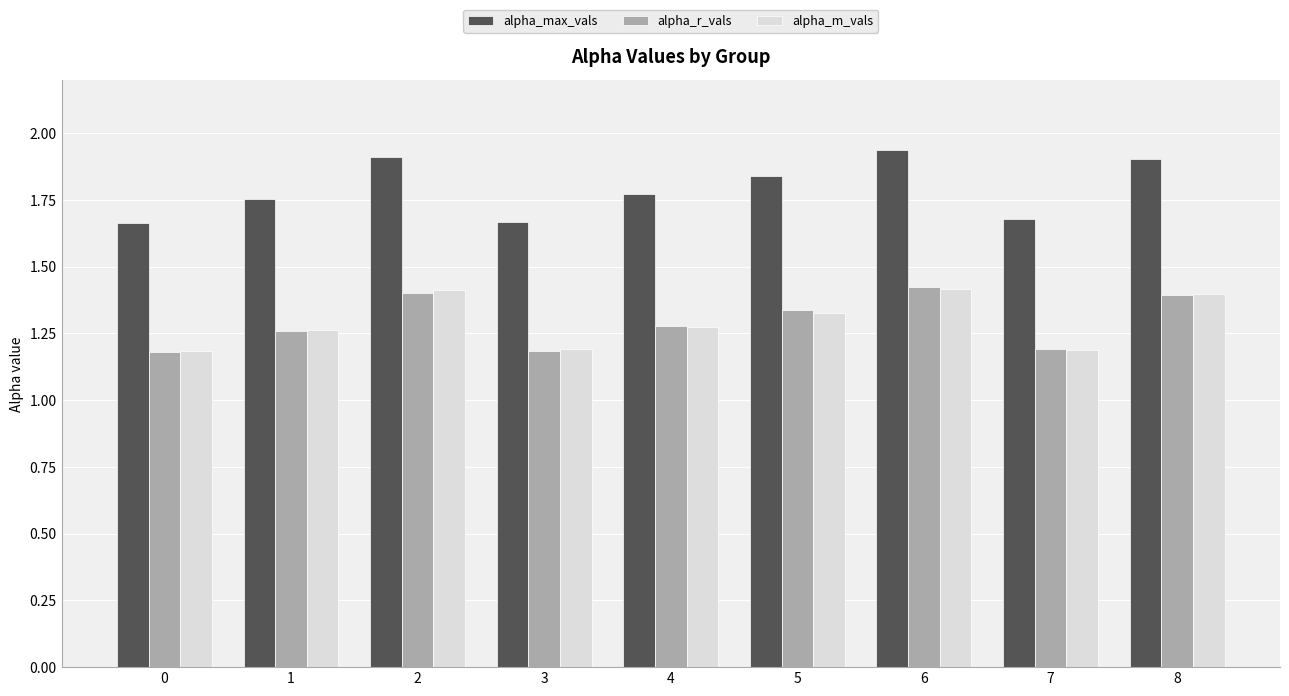

What is the total value across all series at 3?

4.0